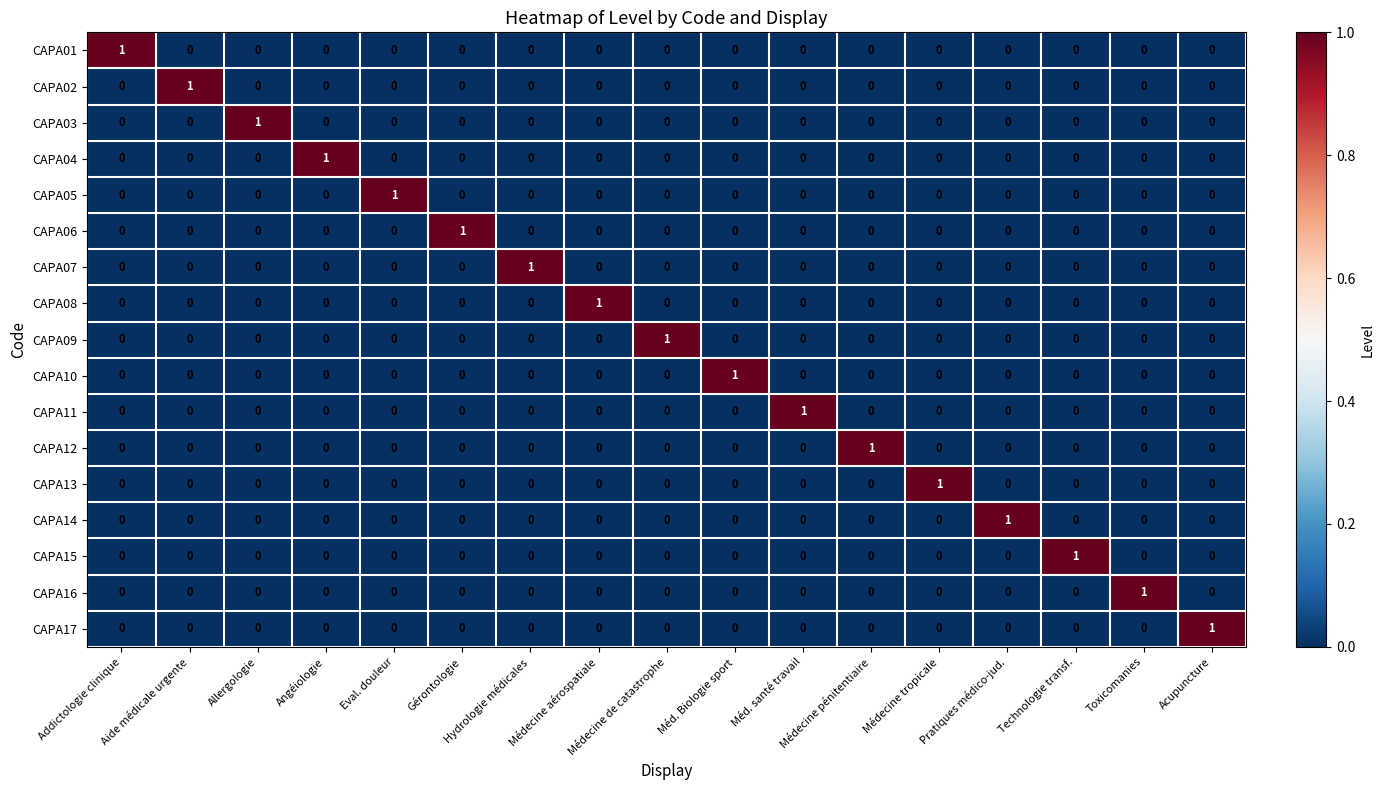

At how many categories does at least one series exceed 0?

17